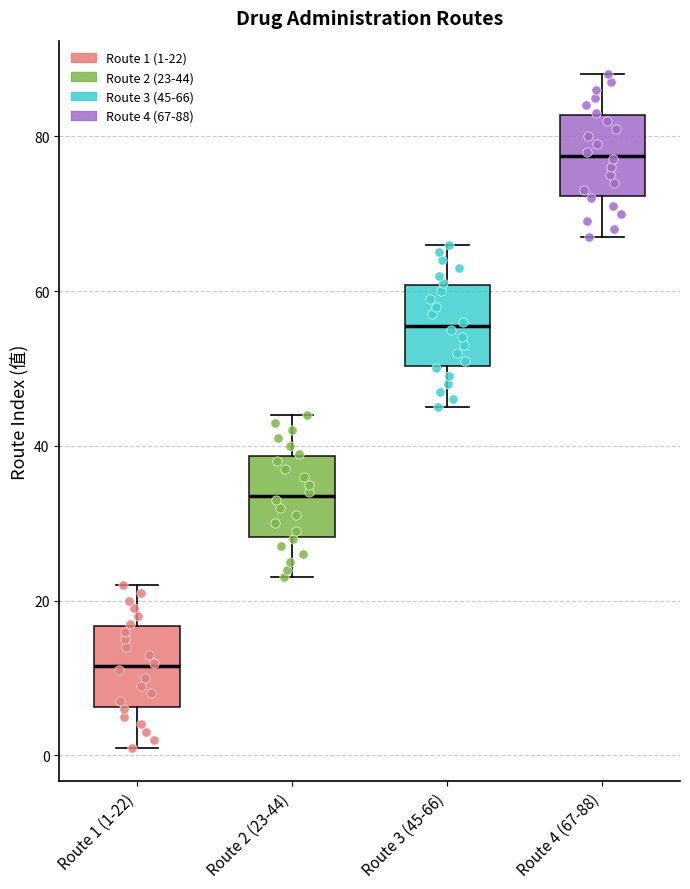

Reading left to right, transcribe this box plot: for each box, give where its median line is, the range the box spans, and where its two whiskers end, as read against the y-axis. The values are not printed on the chart, so give them approximately, as read against the axis.

Route 1 (1-22): median 12, box 6 to 16, whiskers 2 to 22
Route 2 (23-44): median 34, box 28 to 38, whiskers 24 to 44
Route 3 (45-66): median 56, box 50 to 60, whiskers 46 to 66
Route 4 (67-88): median 78, box 72 to 82, whiskers 68 to 88